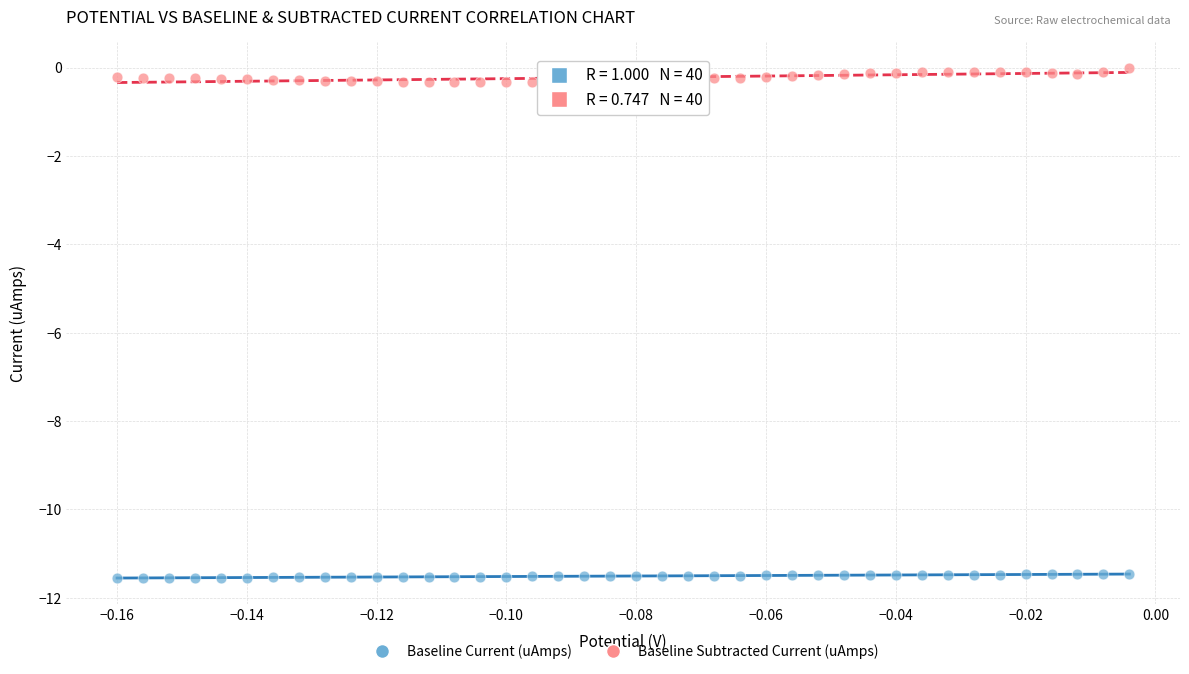

What are all the series names shown in the legend?

Baseline Current (uAmps), Baseline Subtracted Current (uAmps)